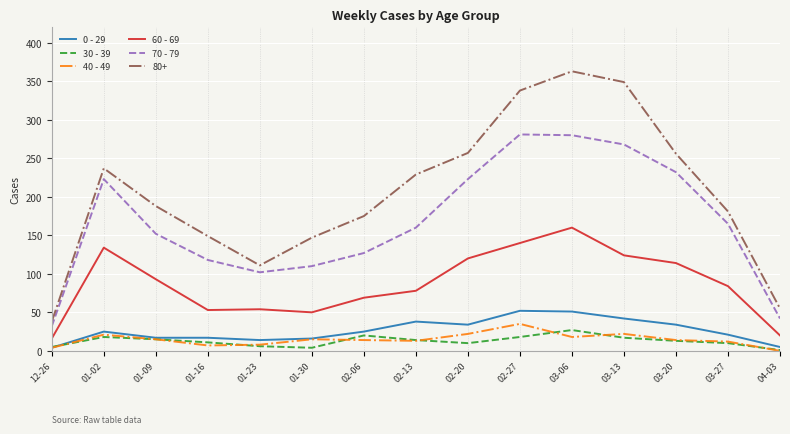

How many distinct data groups are displayed?

6